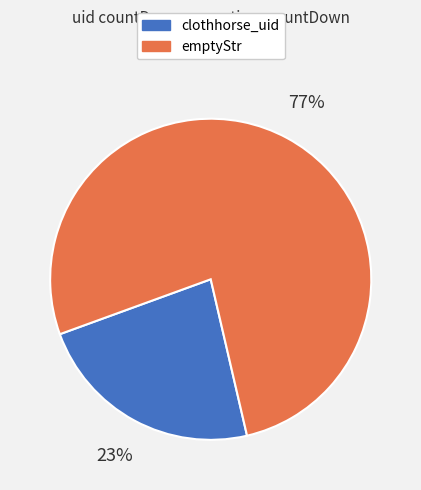

What percentage is the emptyStr slice, to the nearest percent?

77%